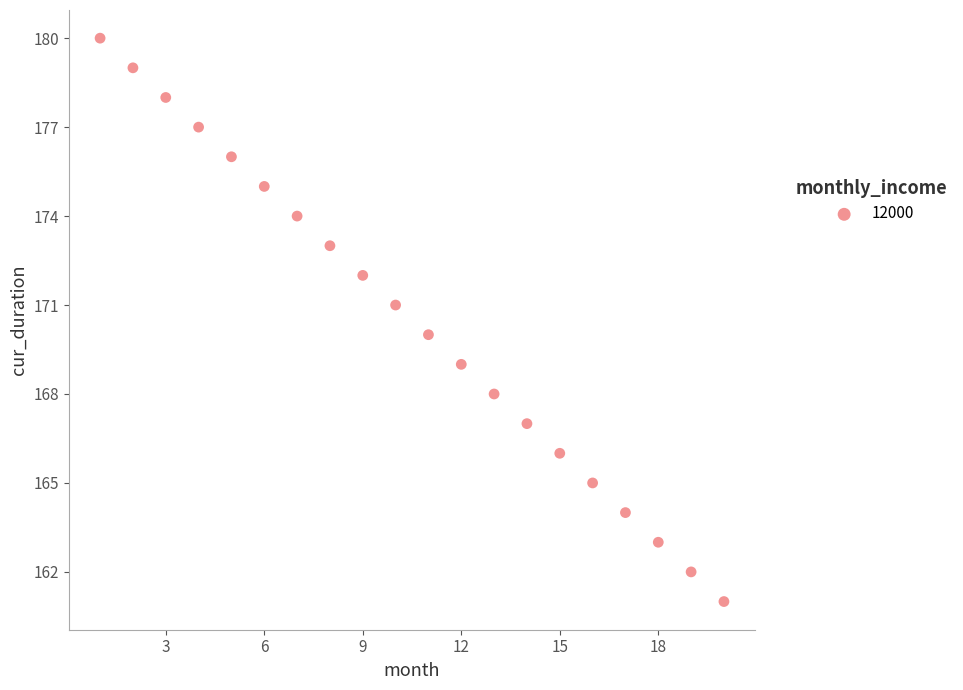

What is the range of Y values (max minus min)?

19